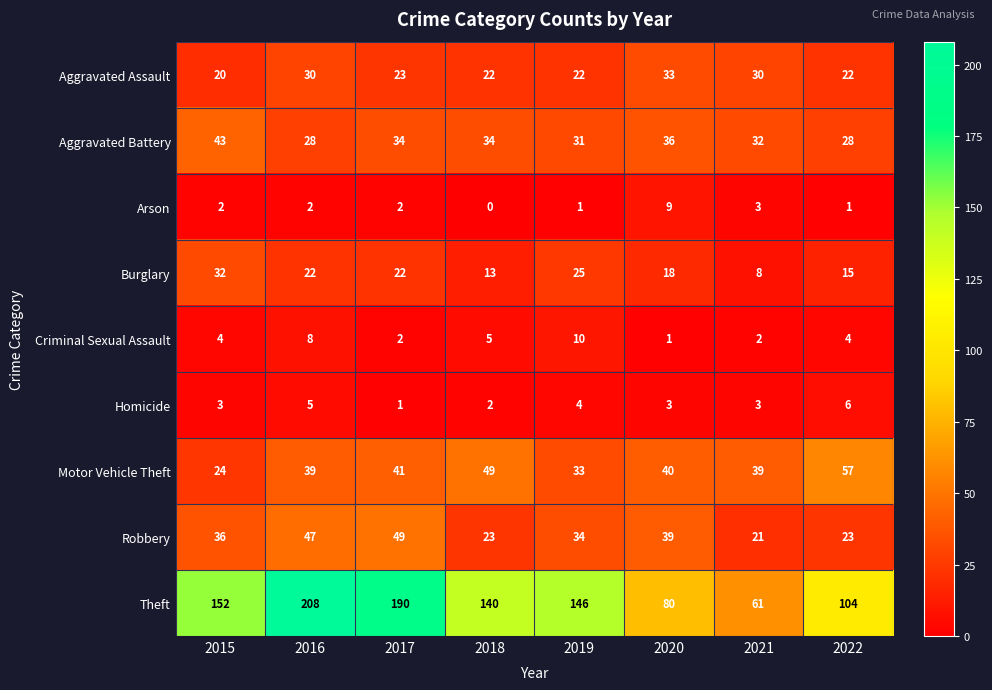

What is the total value across all series at 2021?

199